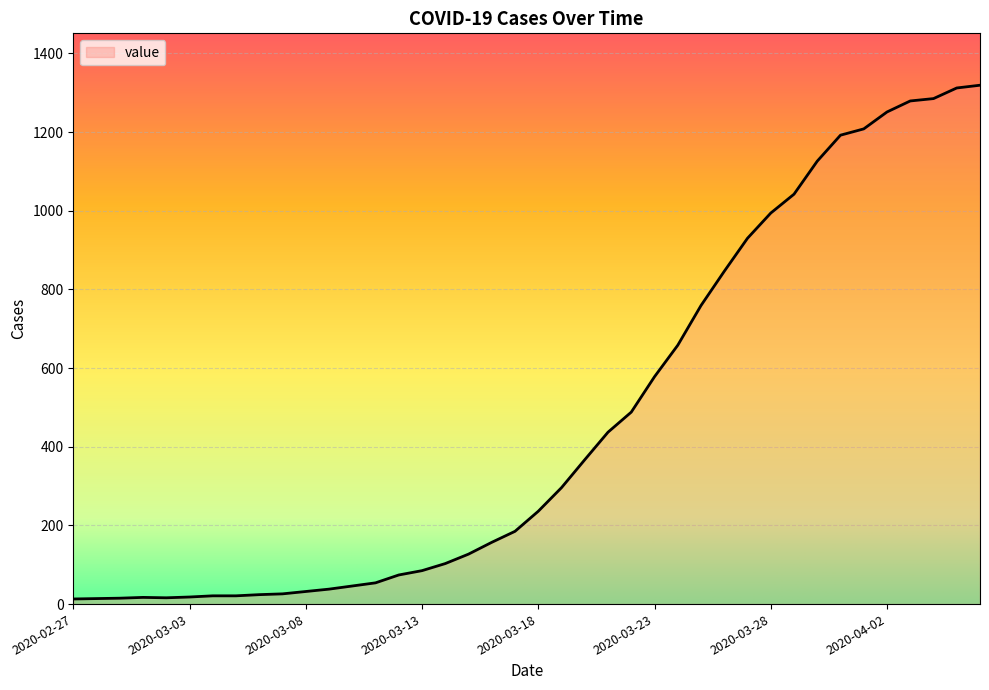

What is the difference between the maximum and minimum values?

1306